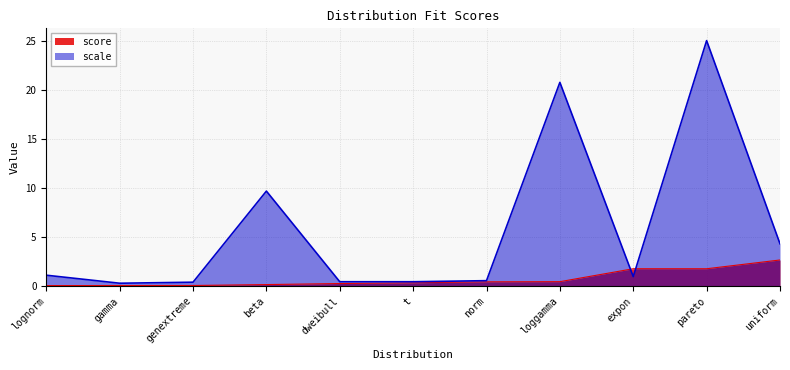

What position from the left is loggamma?

8